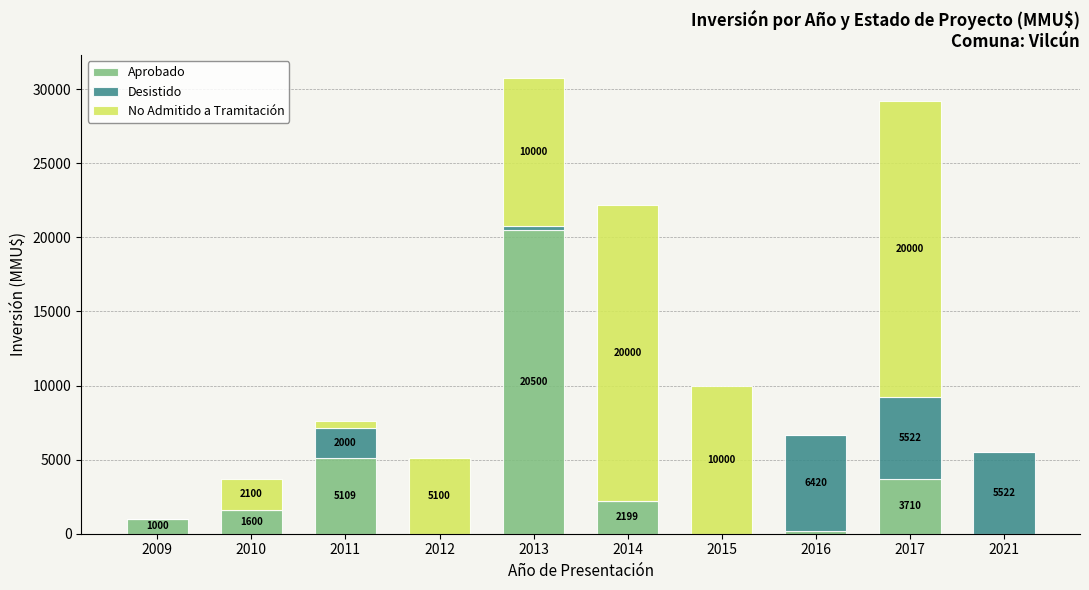

What is the total value across all series at 2012?

5100